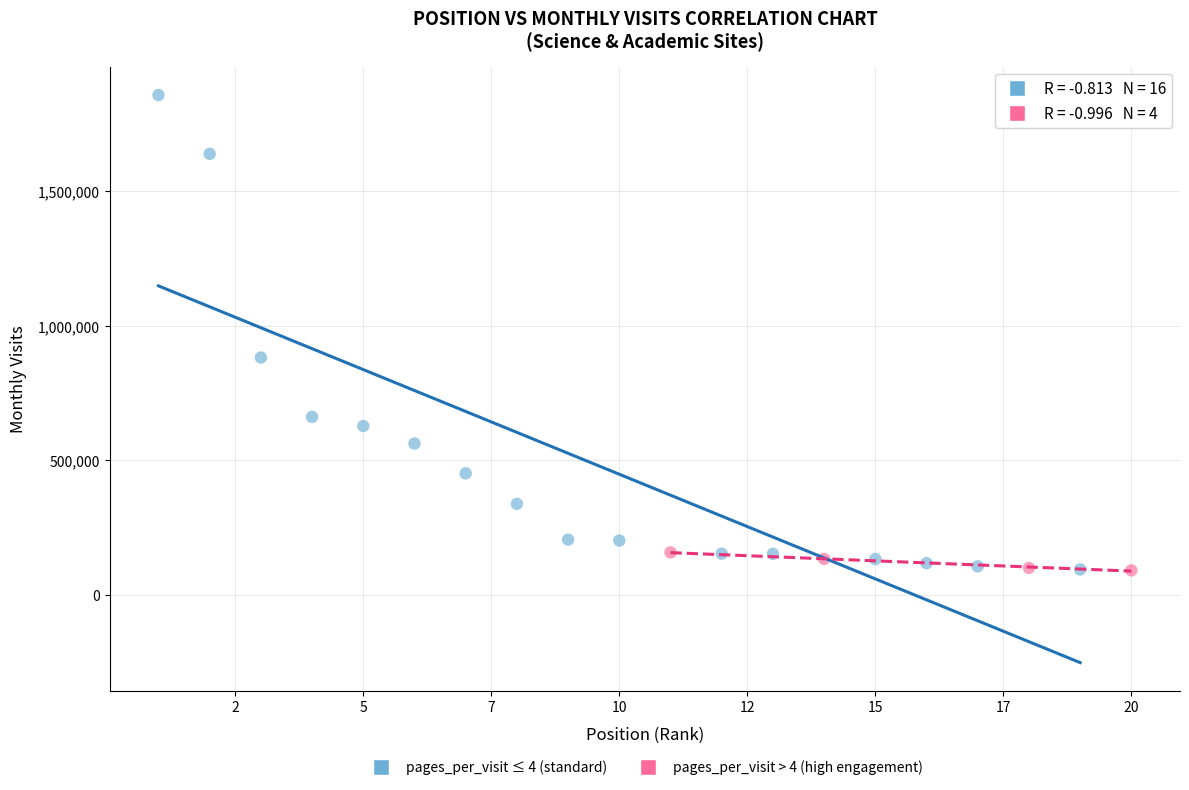

Which series contains the highest Y value?

pages_per_visit ≤ 4 (standard)